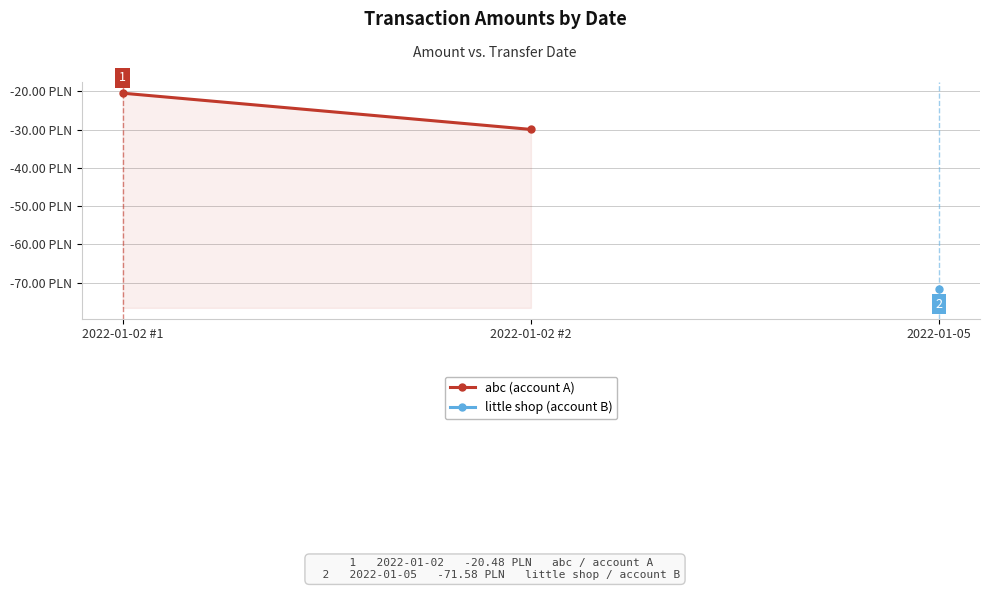

What is the change in value from 2022-01-02 #1 to 2022-01-02 #2?

-9.5